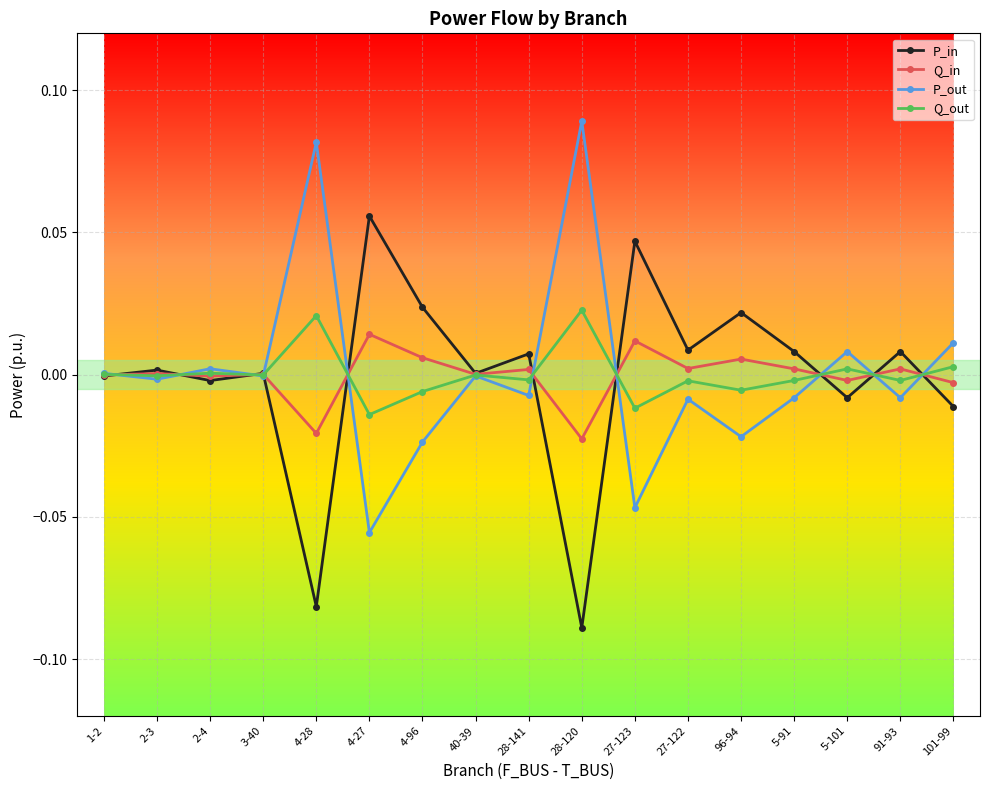

At which label does P_in reach its minimum?

28-120